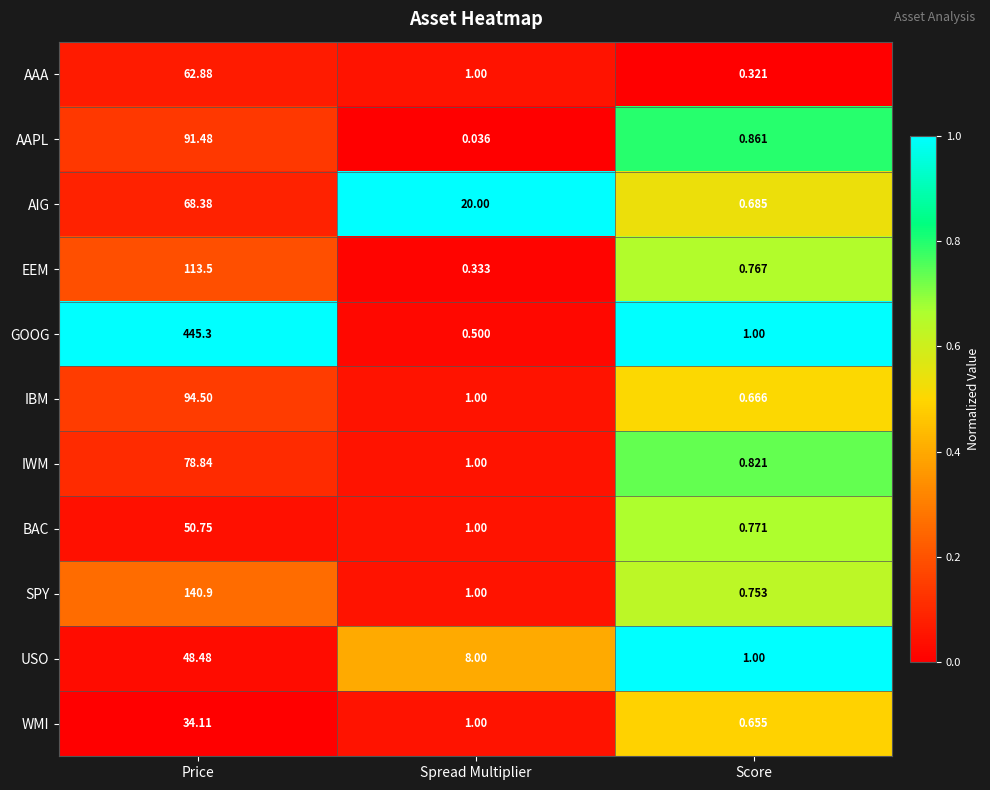

Count the number of categories in the chart.

3